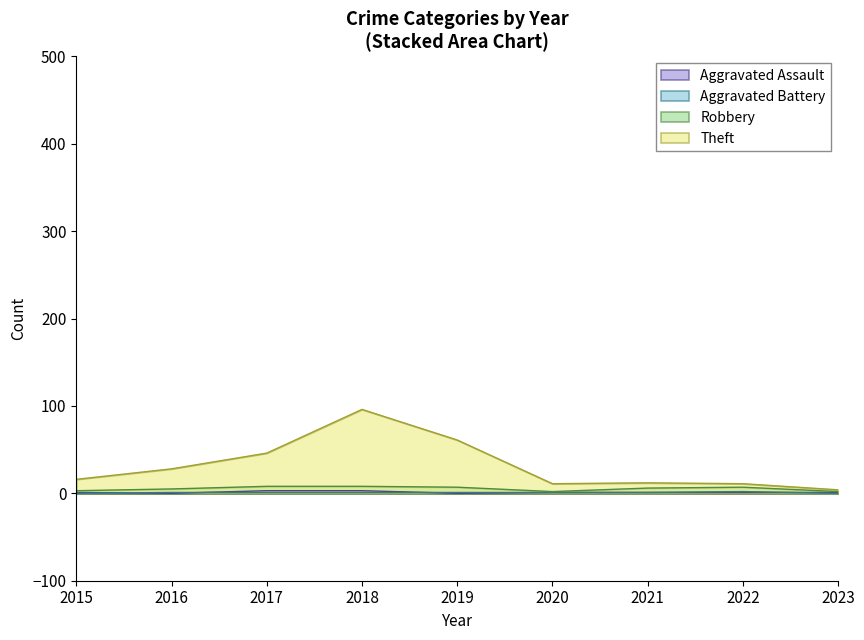

True or false: Aggravated Battery has a value of 1 at 2021.

False